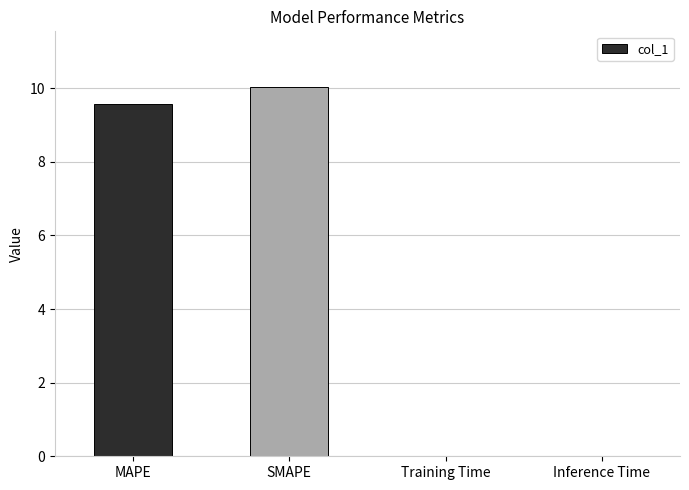

Count the number of values greater than 9.

2